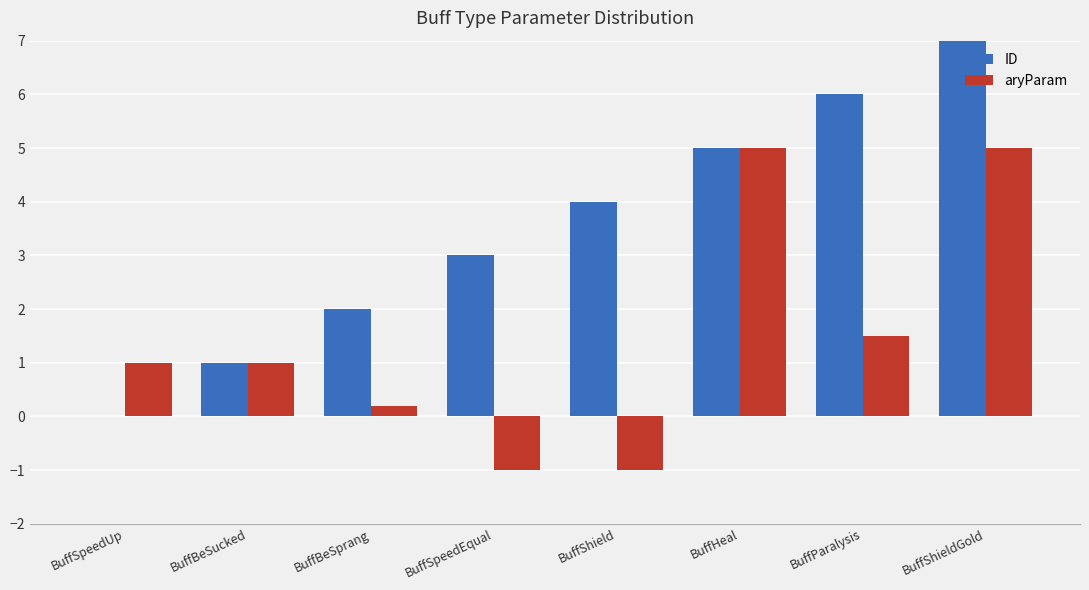

The value of ID at BuffSpeedUp is 0.0. True or false?

True